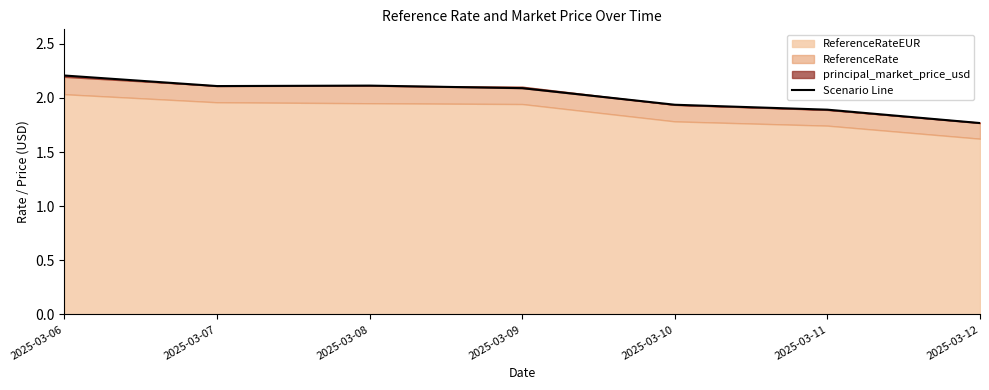

Which has a higher value, 2025-03-07 or 2025-03-06?

2025-03-06